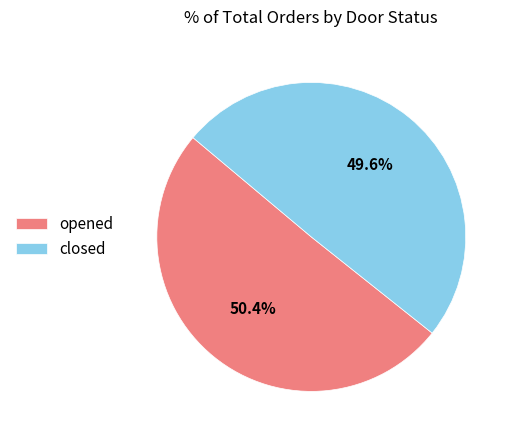

Which category has the smallest portion of the pie?

closed